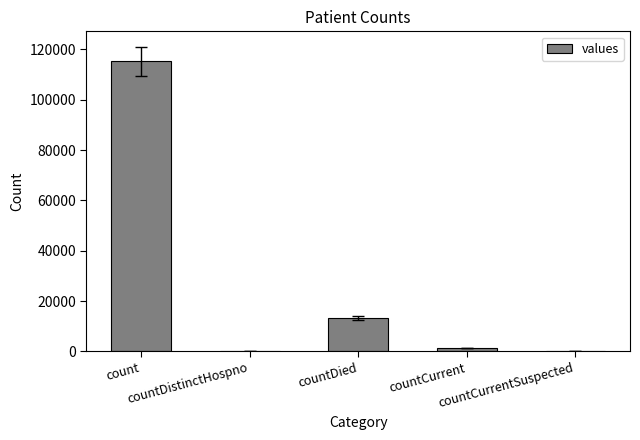

What is the change in value from countDistinctHospno to countDied?

+13343